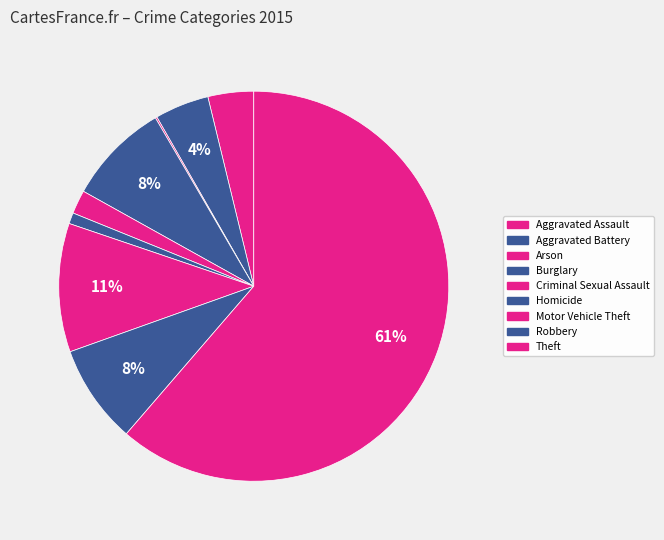

Count the number of slices in the pie.

9